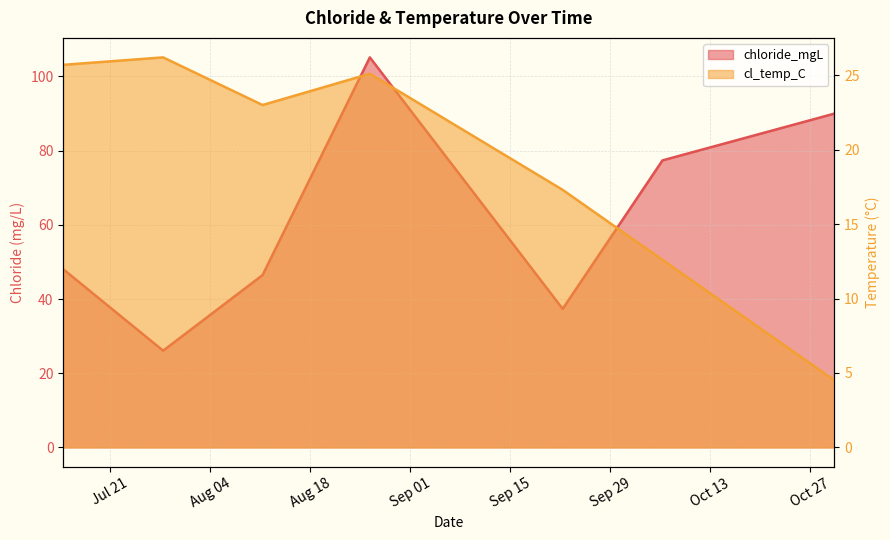

At which label is chloride_mgL closest to 65?

2020-10-06 08:40:00